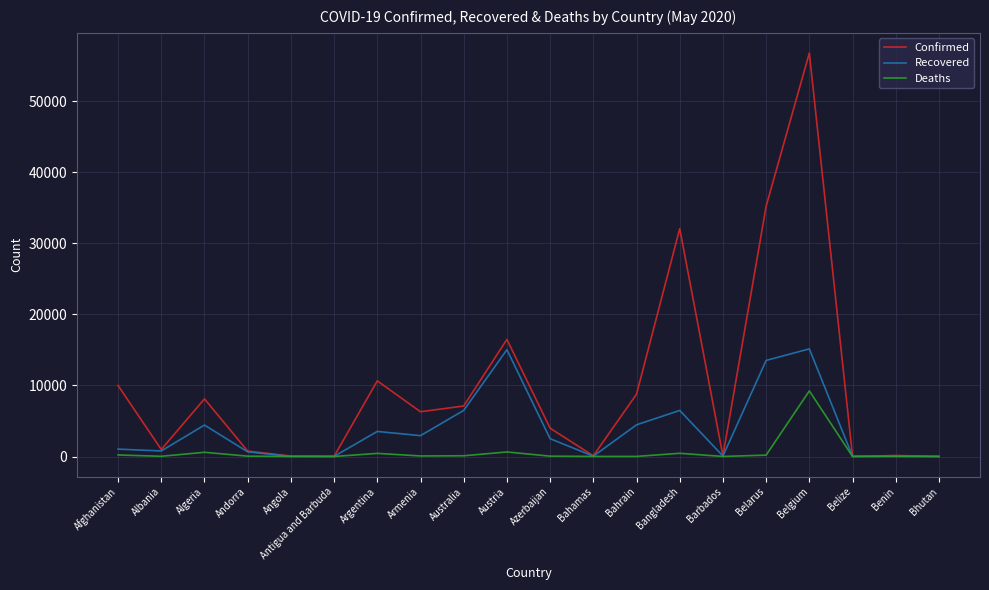

How many lines are shown in the chart?

3